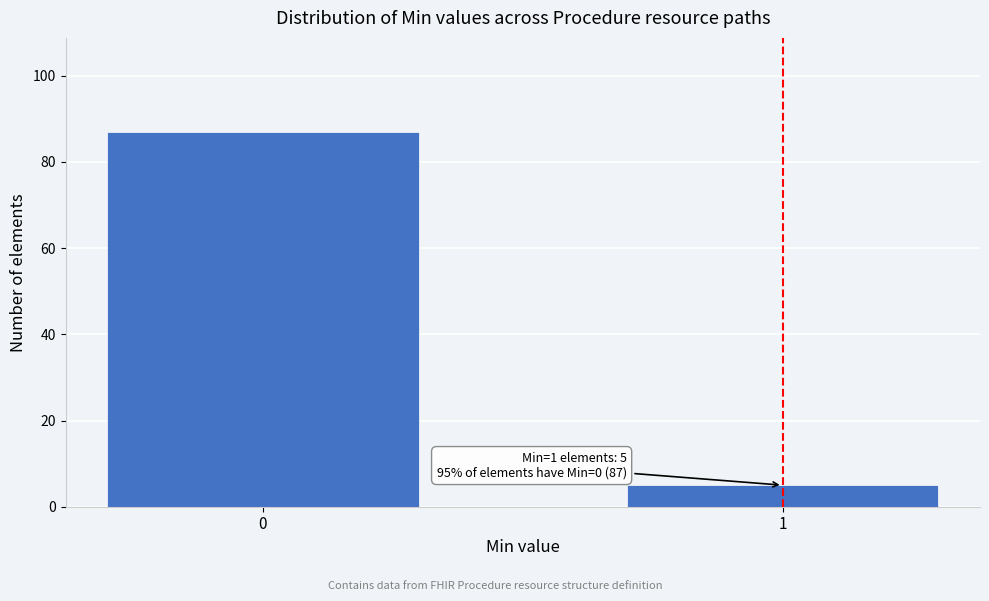

Reading left to right, extract all data points from this chart.

87	5